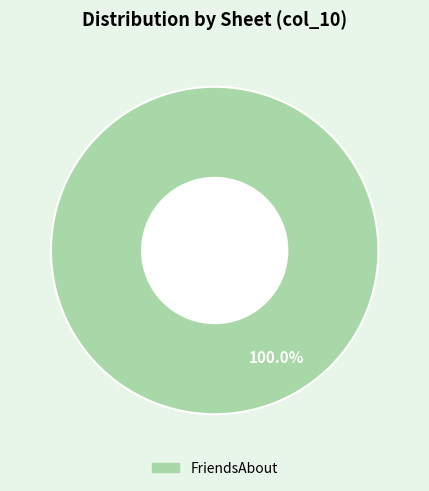

Is there any slice that represents more than half of the pie?

Yes